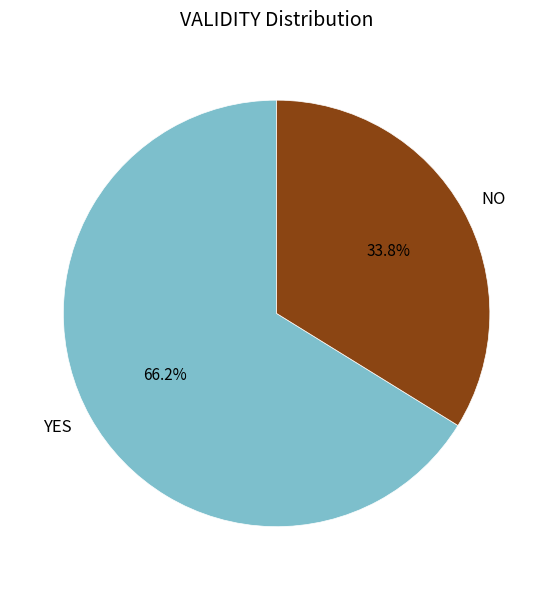

Is there any slice that represents more than half of the pie?

Yes